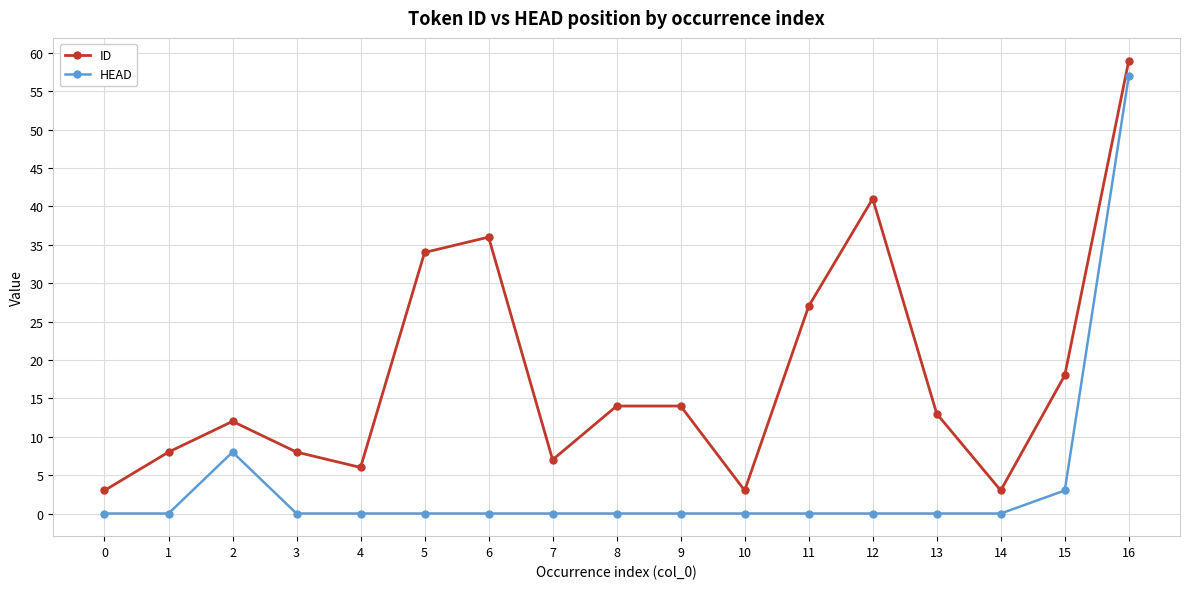

What is the value of the ID point at the 16th from the left?

18